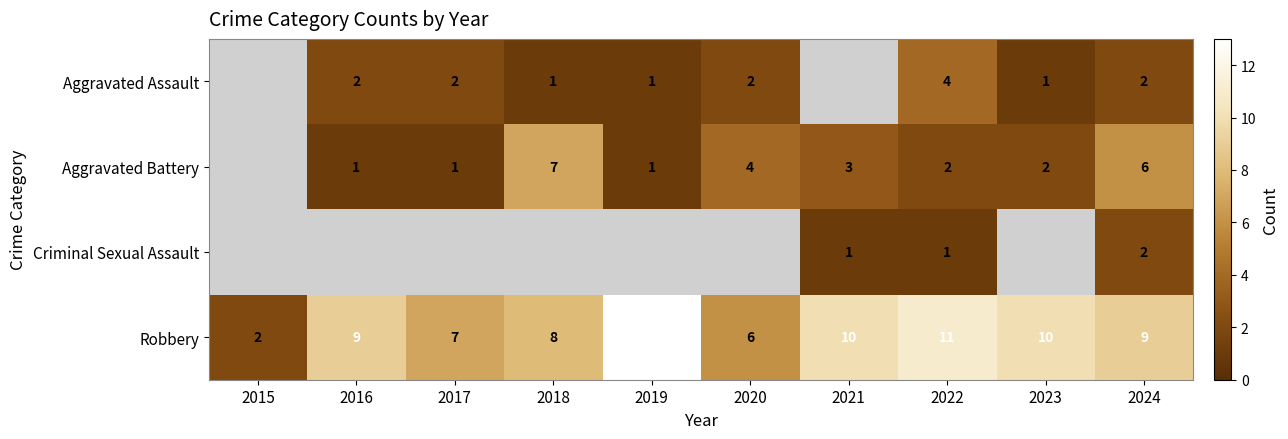

Is the value of Robbery at 2016 greater than the value of Aggravated Battery at 2022?

Yes